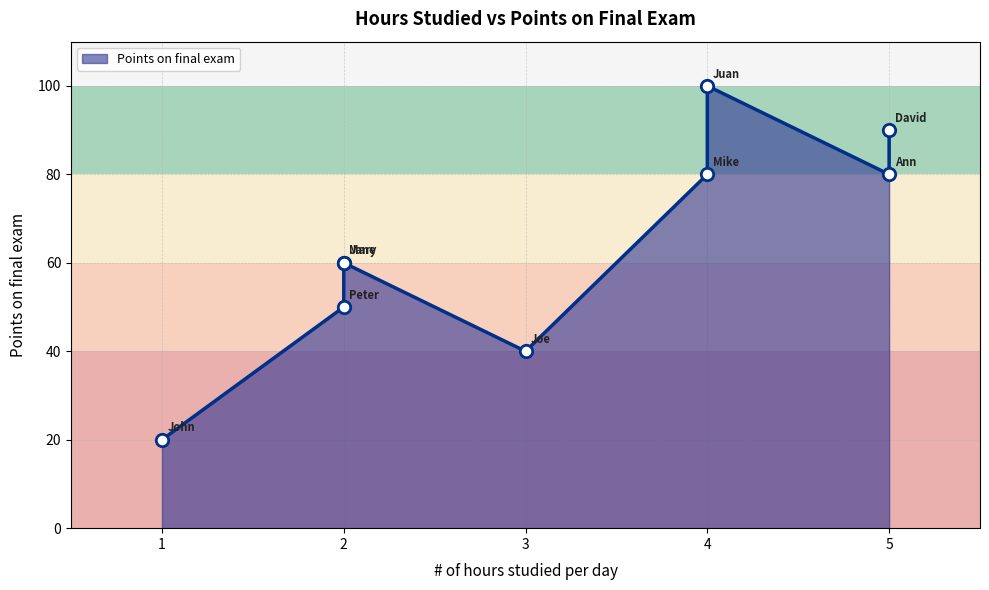

What is the change in value from Mike to David?

+10